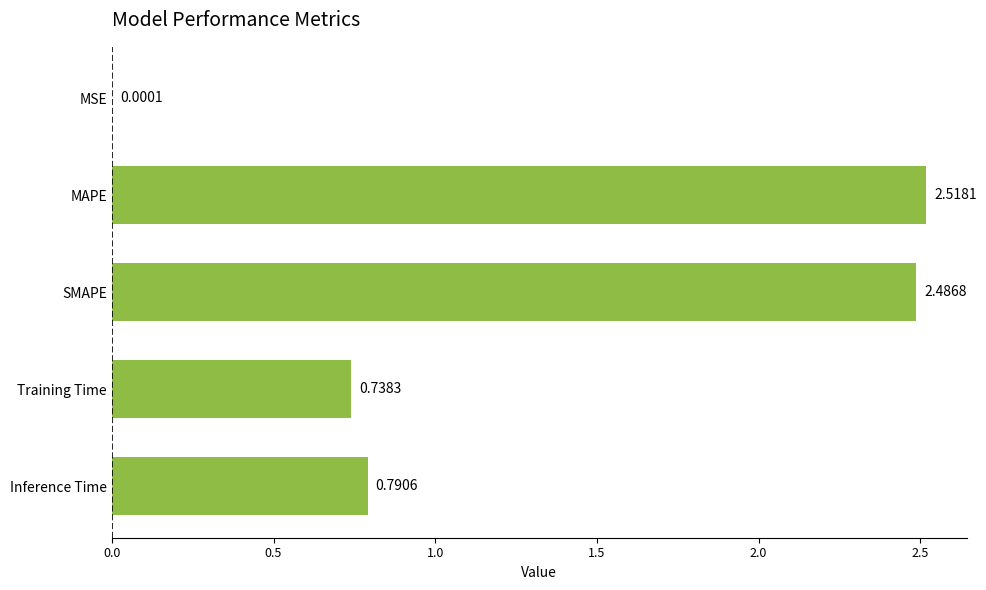

What is the sum of the values at SMAPE and Training Time?

3.2